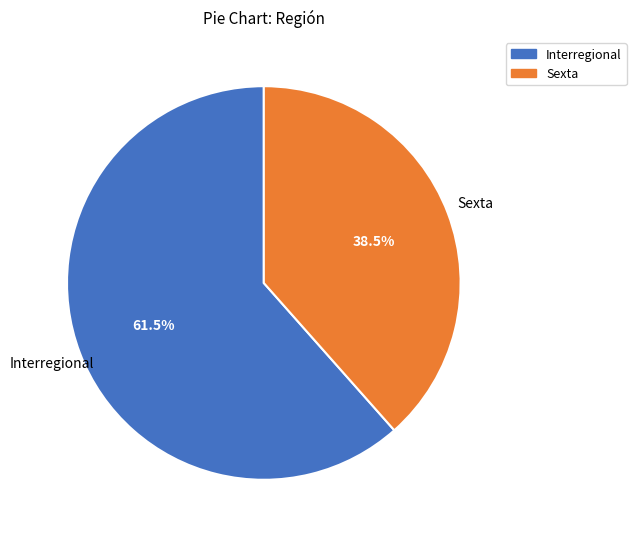

Rank the categories by value from lowest to highest.

Sexta, Interregional